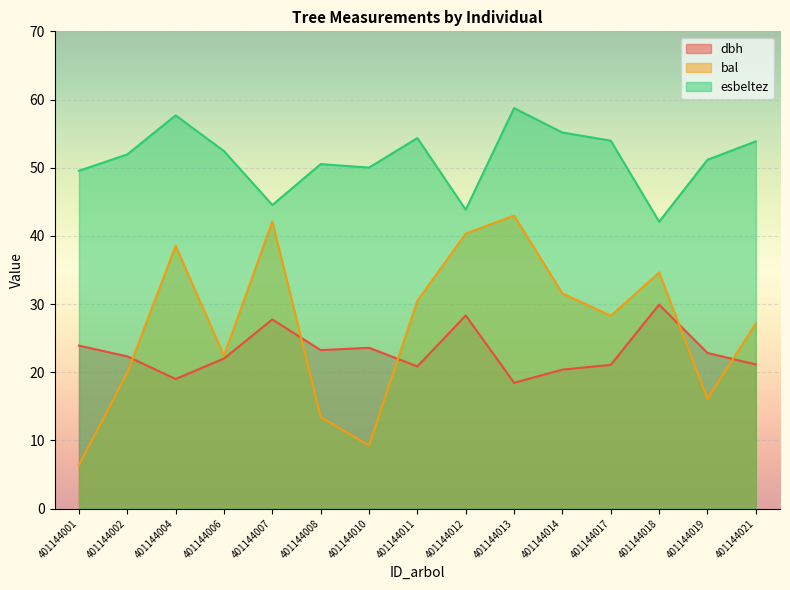

Reading left to right, what are all the values shown in this chart?

dbh: 401144001=23.9	401144002=22.3	401144004=19.0	401144006=22.0	401144007=27.7	401144008=23.2	401144010=23.6	401144011=20.9	401144012=28.3	401144013=18.5	401144014=20.4	401144017=21.1	401144018=29.9	401144019=22.8	401144021=21.1
bal: 401144001=6.4	401144002=19.9	401144004=38.5	401144006=22.4	401144007=42.1	401144008=13.4	401144010=9.3	401144011=30.5	401144012=40.3	401144013=43.0	401144014=31.6	401144017=28.3	401144018=34.6	401144019=16.1	401144021=27.2
esbeltez: 401144001=49.5	401144002=52.0	401144004=57.7	401144006=52.4	401144007=44.5	401144008=50.5	401144010=50.0	401144011=54.4	401144012=43.8	401144013=58.7	401144014=55.2	401144017=54.0	401144018=42.1	401144019=51.2	401144021=53.9